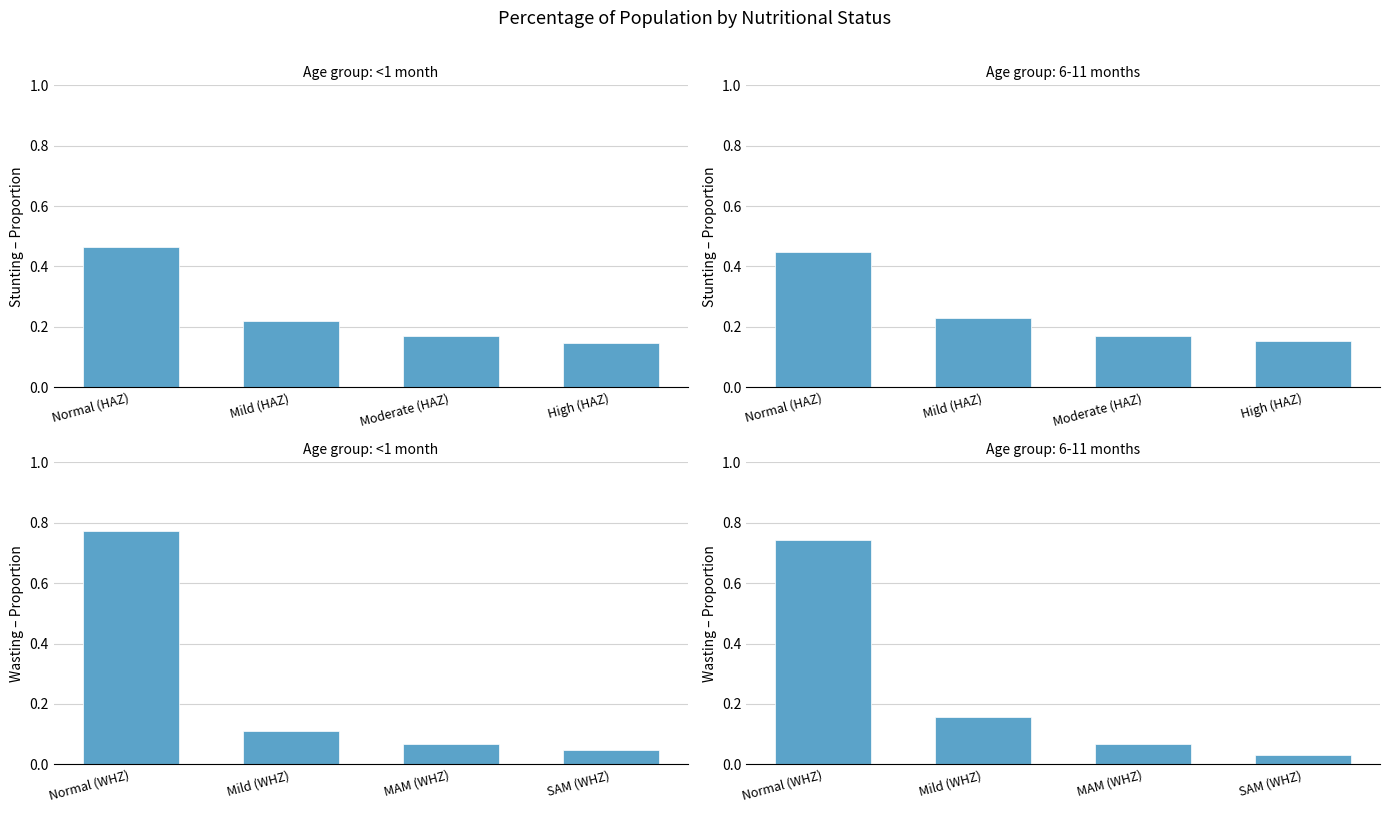

Rank the series by their average value, from lowest to highest.

6-11 months, <1 month